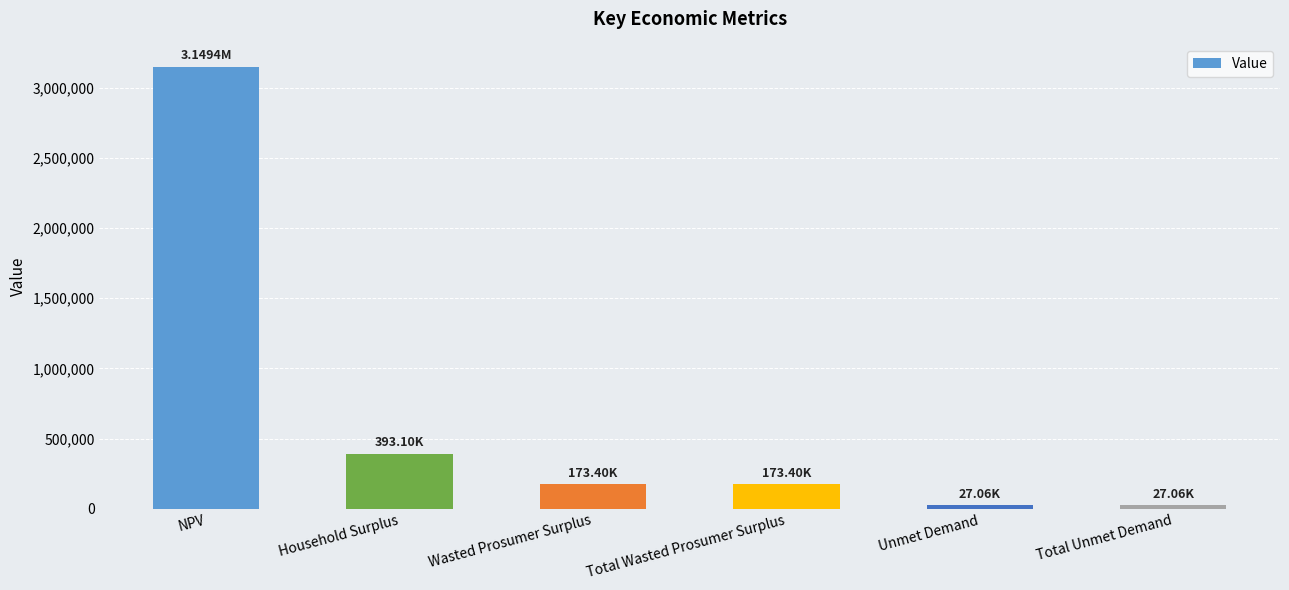

Does the chart contain any negative values?

No